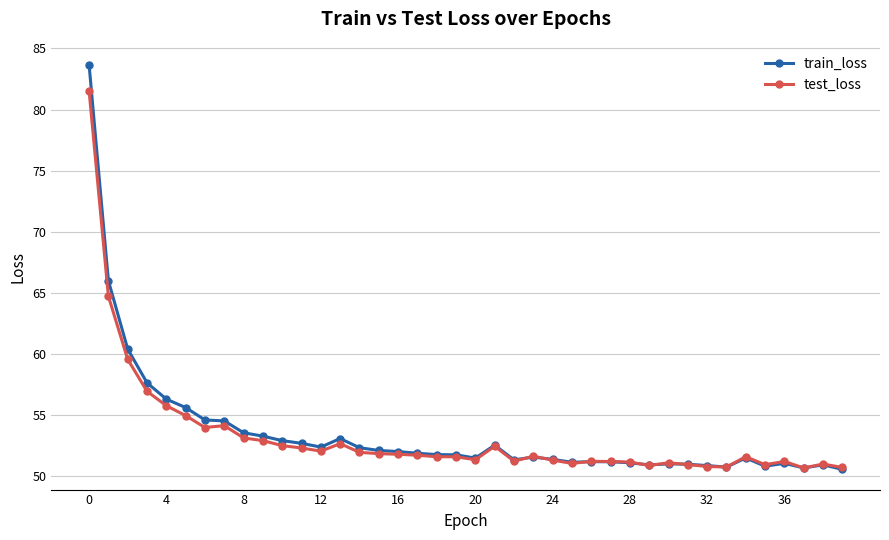

What is the value of the train_loss point at the 30th from the left?

50.9